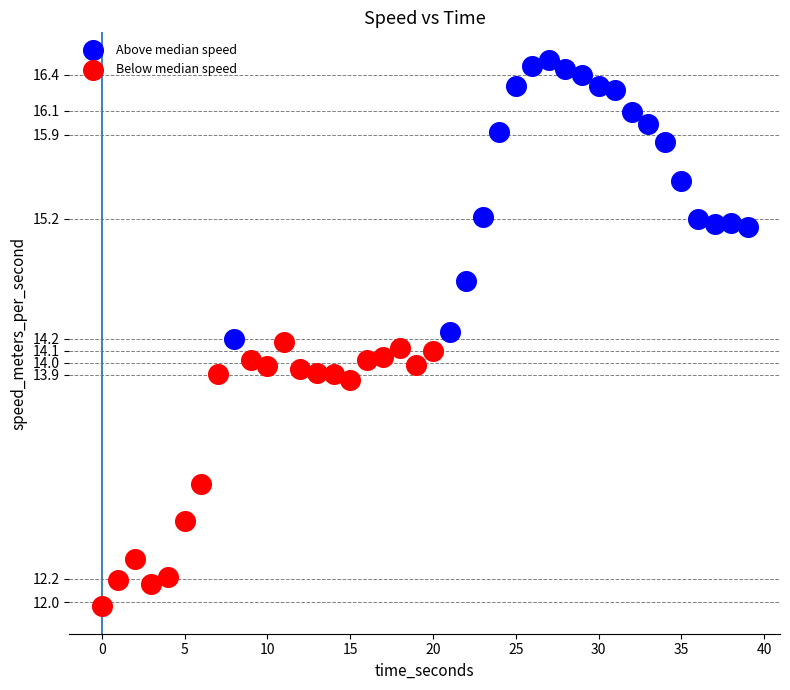

Which series contains the lowest Y value?

Below median speed